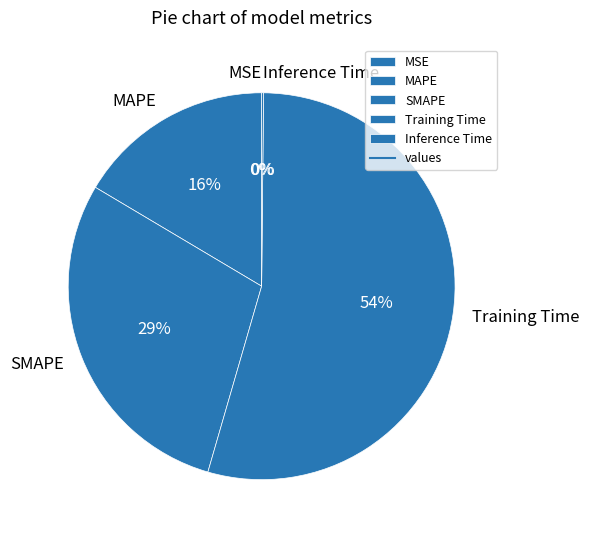

Approximately how many times larger is the value at SMAPE compared to Training Time?

0.5